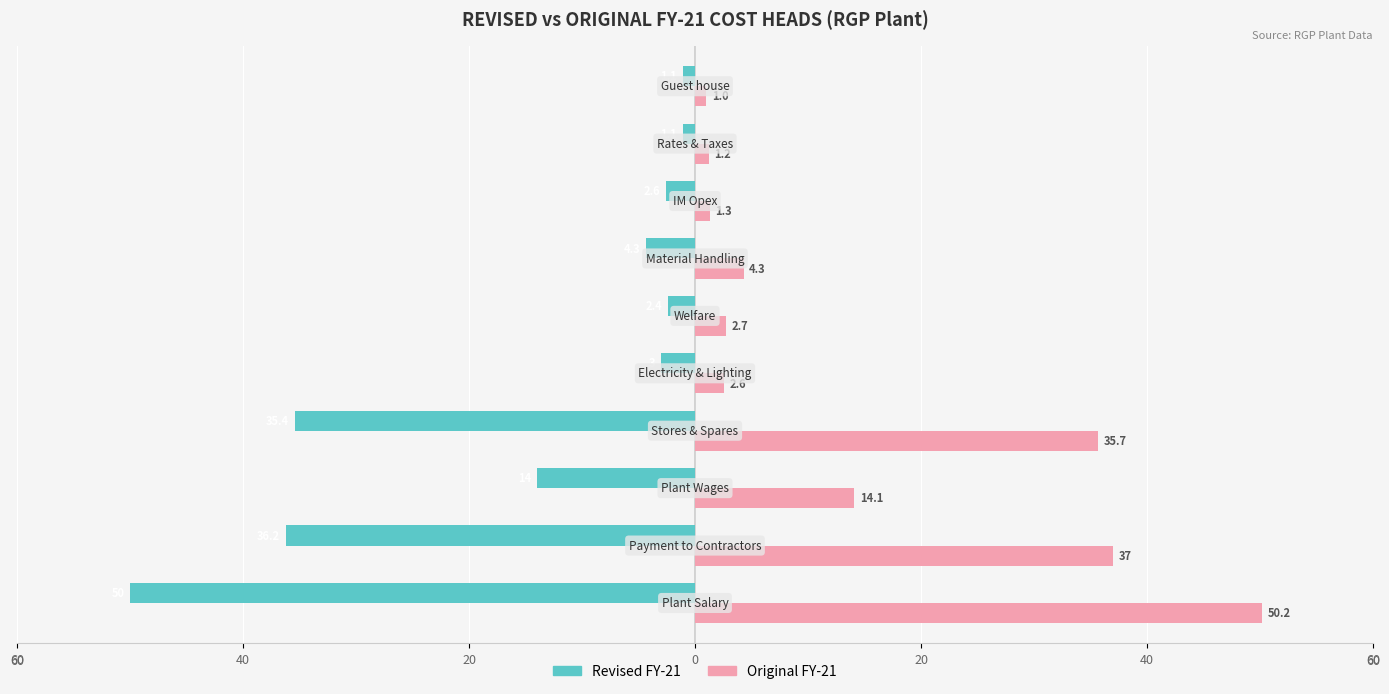

What are all the series names shown in the legend?

Revised FY-21, Original FY-21